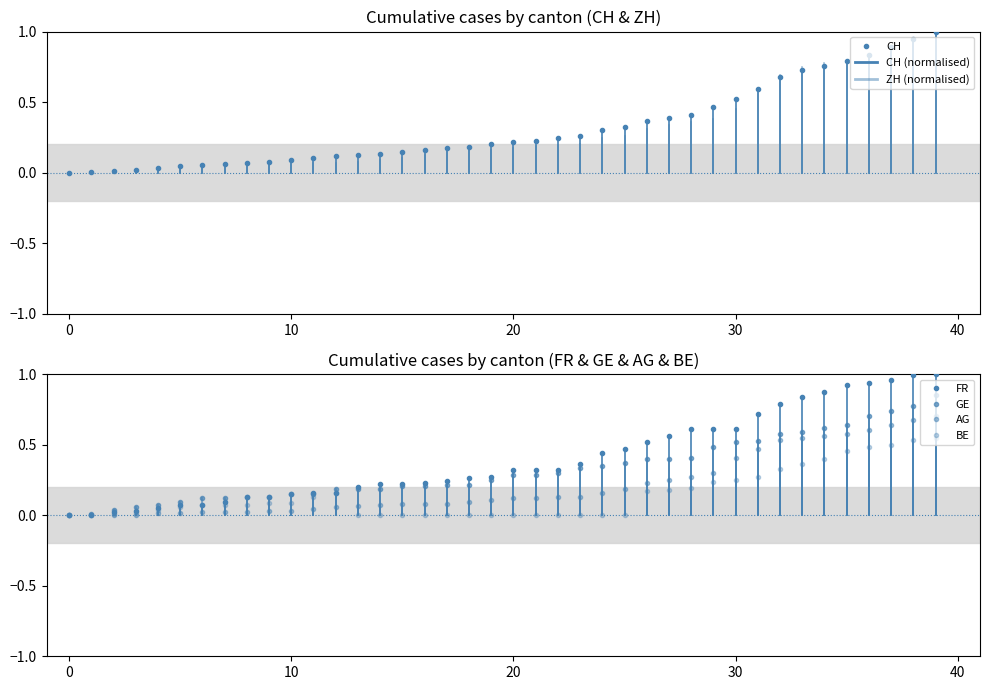

Which series has the widest spread of values?

CH